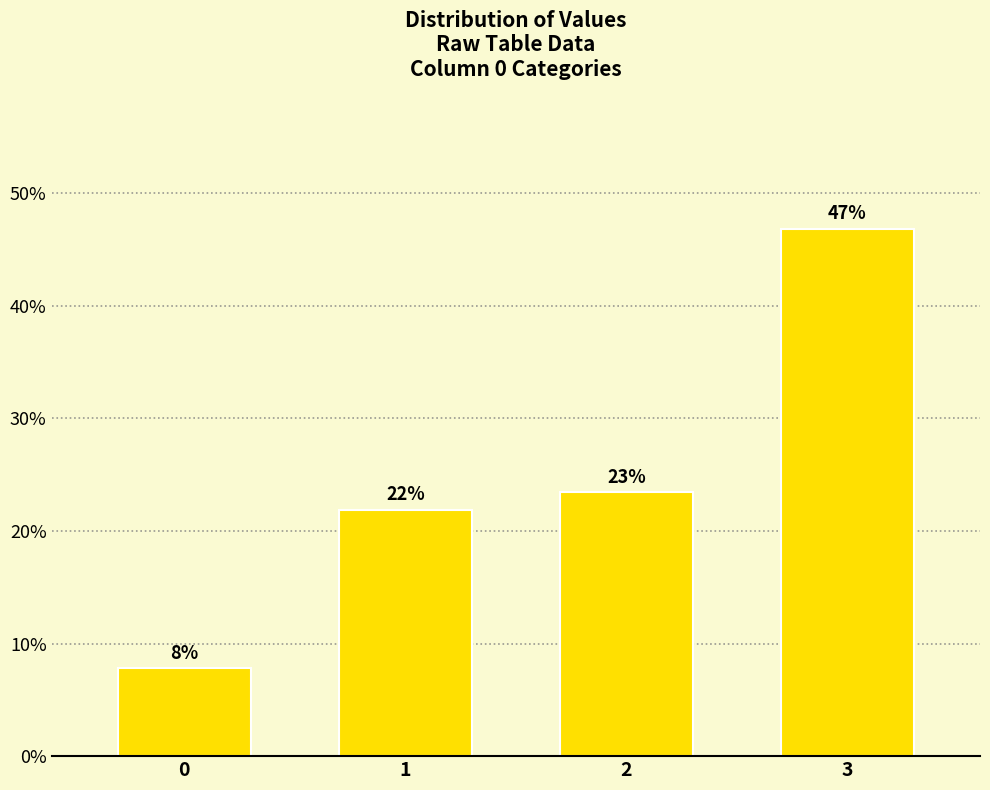

Are the bars horizontal?

No